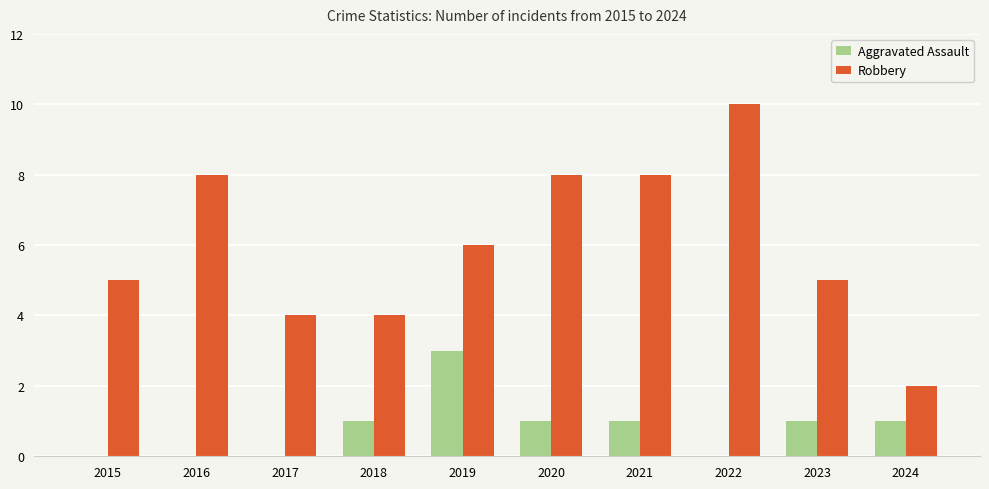

Which series changed the most between 2017 and 2018?

Aggravated Assault